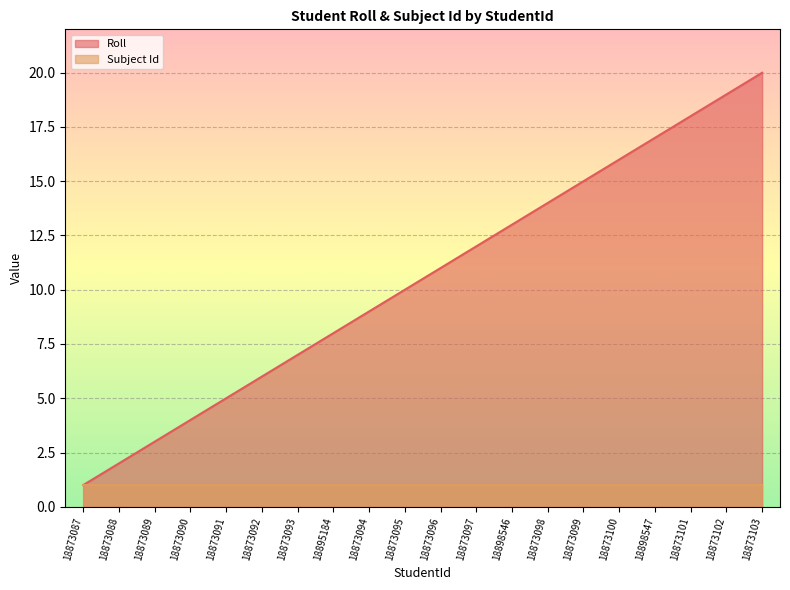

What is the label of the 15th point from the left?

18873099